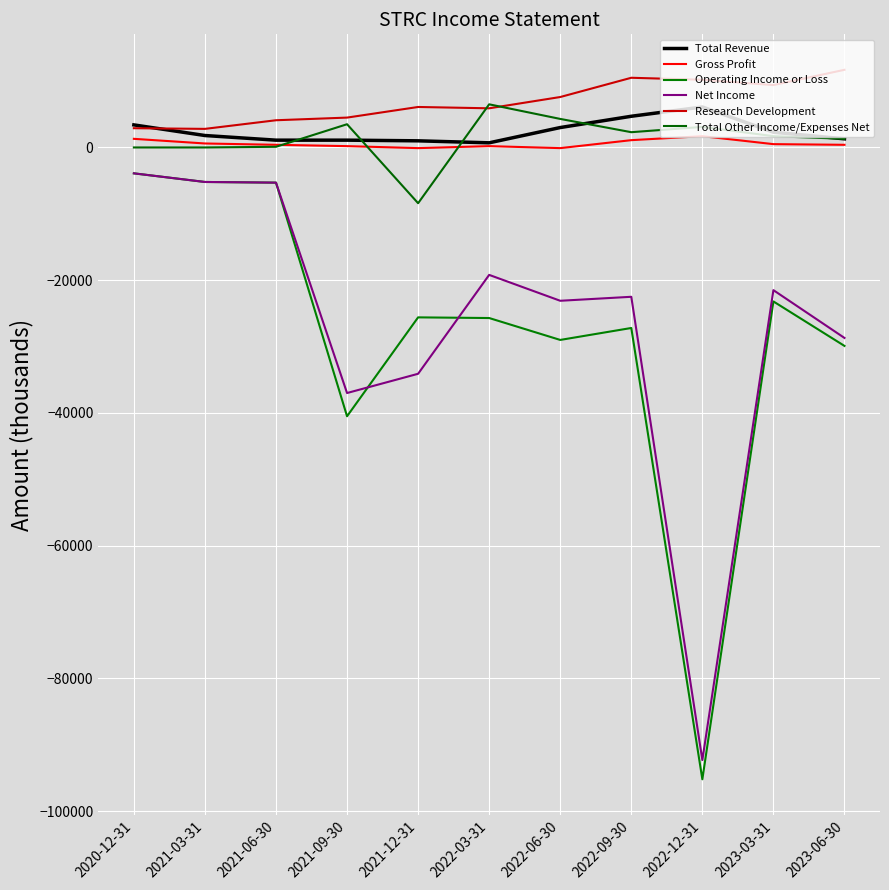

Which series has the largest total across all categories?

Research Development